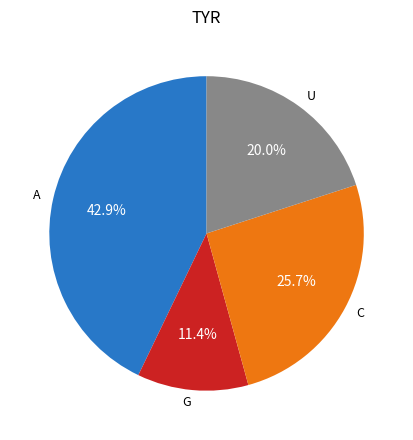

Which slice is the largest?

A